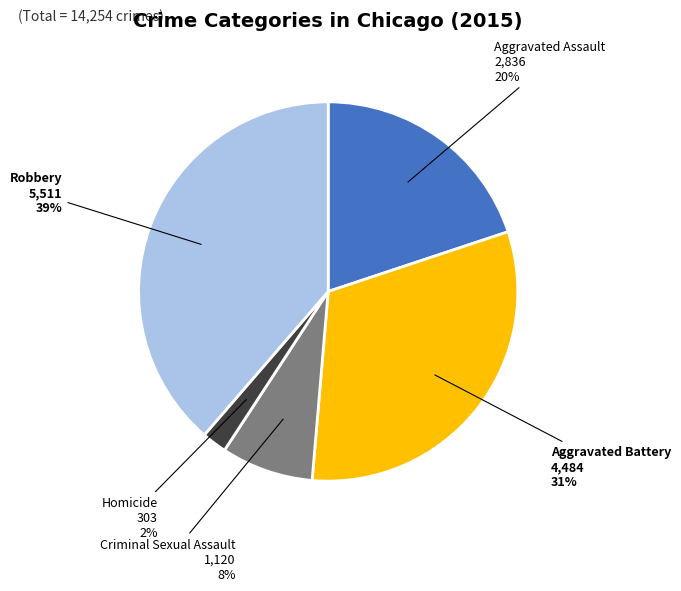

Rank the categories by value from highest to lowest.

Robbery, Aggravated Battery, Aggravated Assault, Criminal Sexual Assault, Homicide